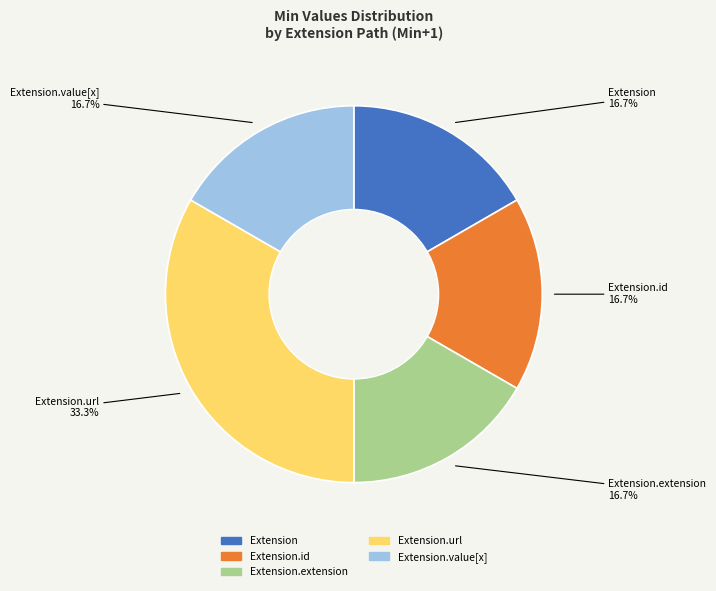

Does any single category account for the majority?

No